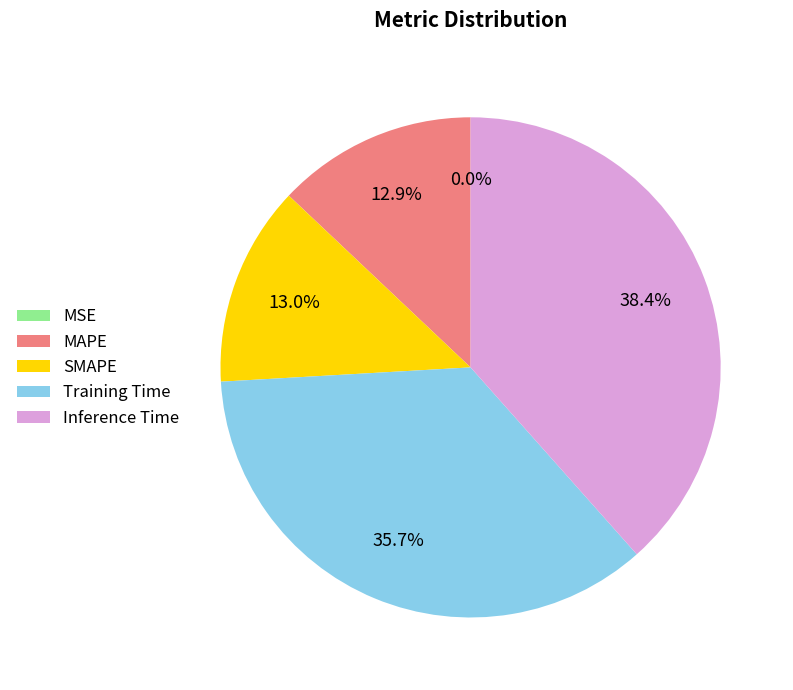

Which slice is the largest?

Inference Time